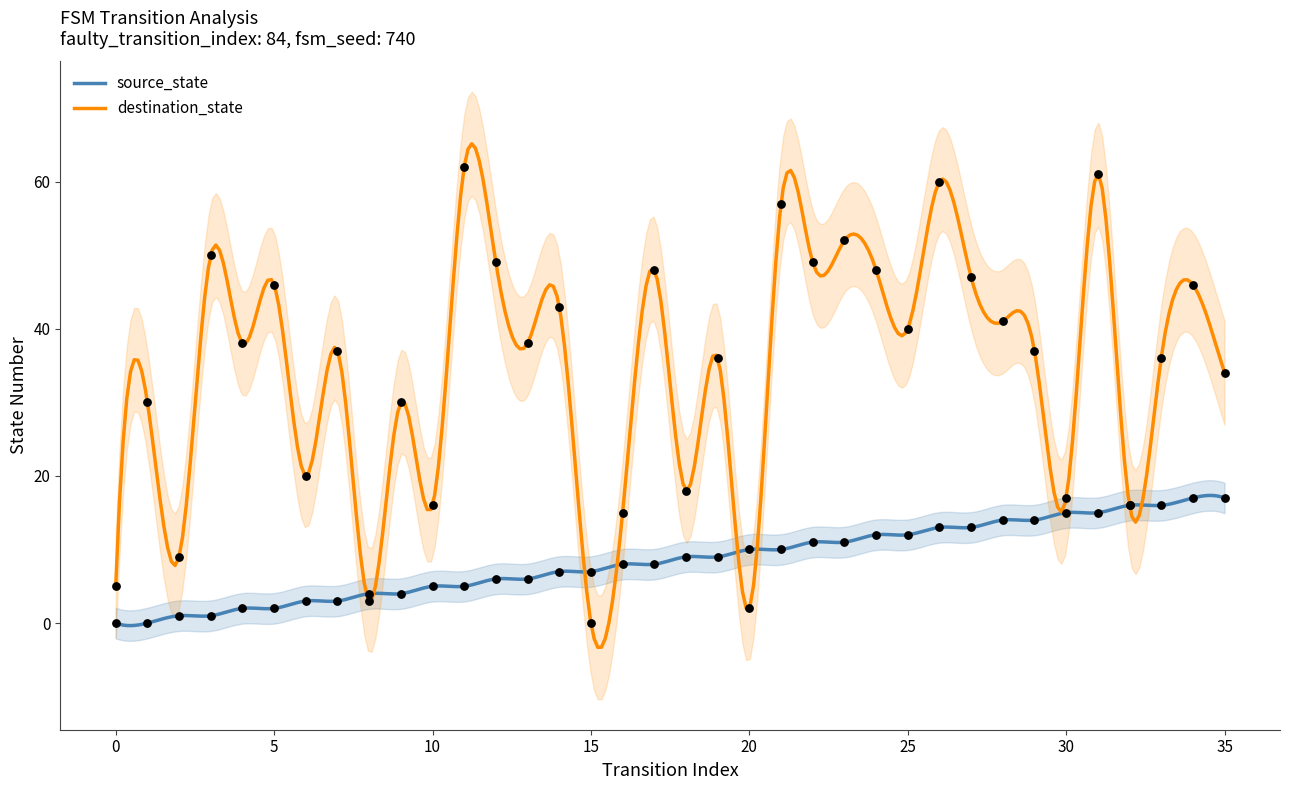

At how many categories does at least one series exceed 50?

5